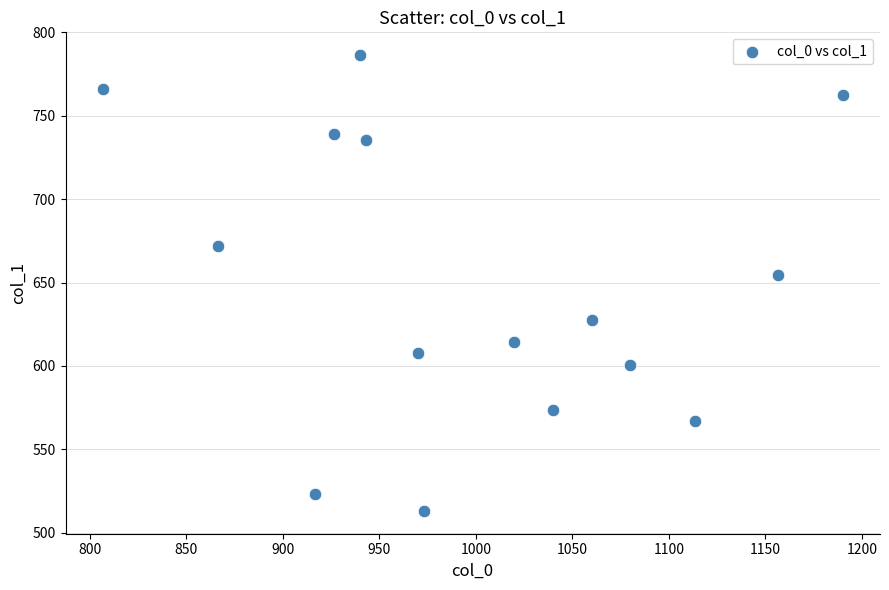

What is the range of X values (max minus min)?

383.3